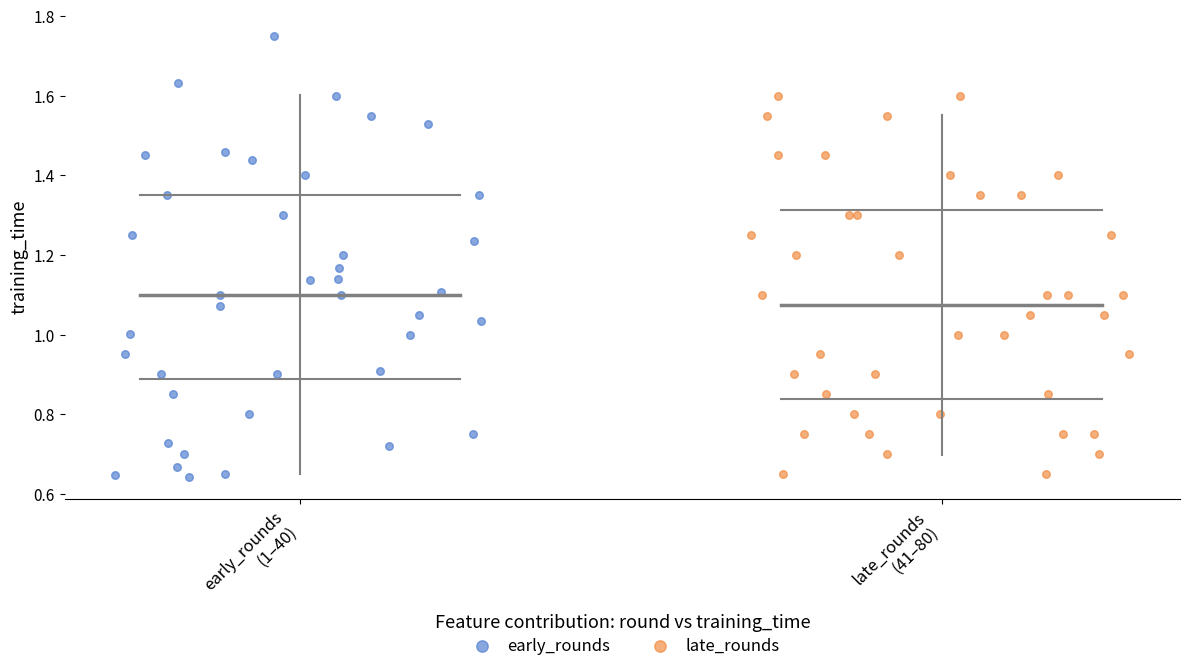

Which series has the widest spread of Y values?

early_rounds